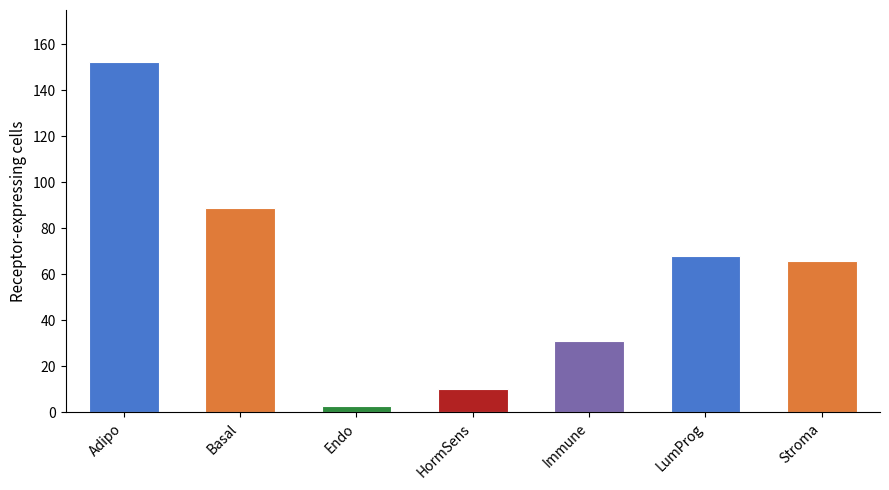

Where does the data first go above 66?

Adipo